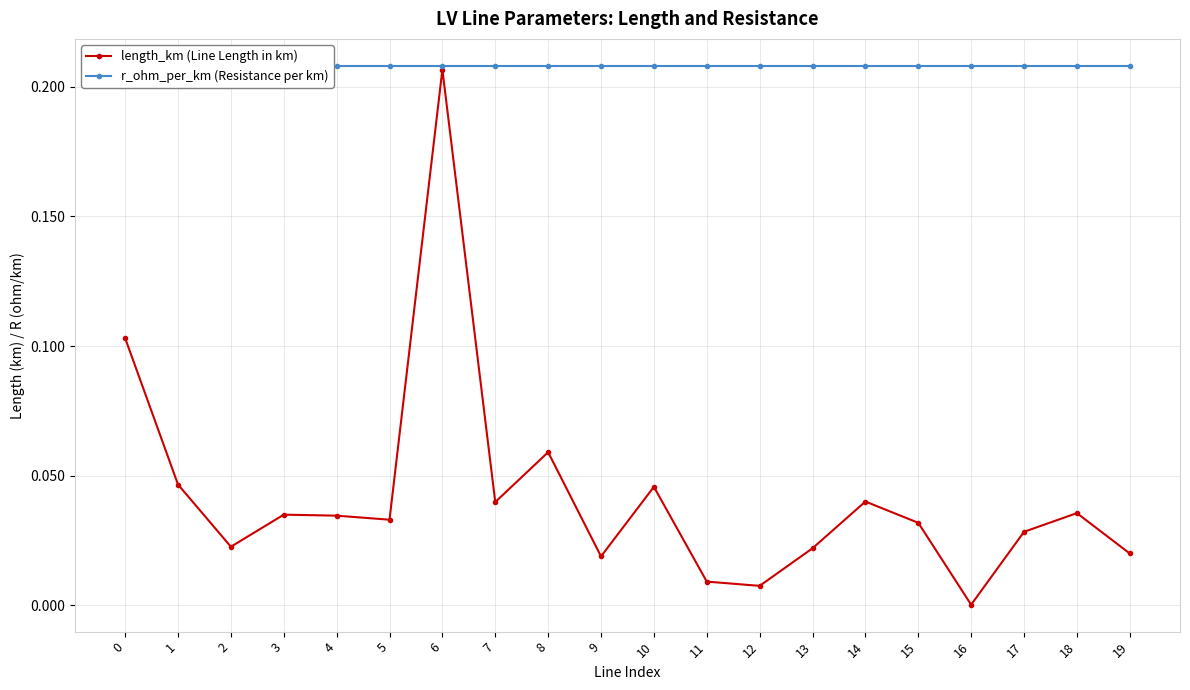

True or false: length_km (Line Length in km) and r_ohm_per_km (Resistance per km) cross at least once.

False